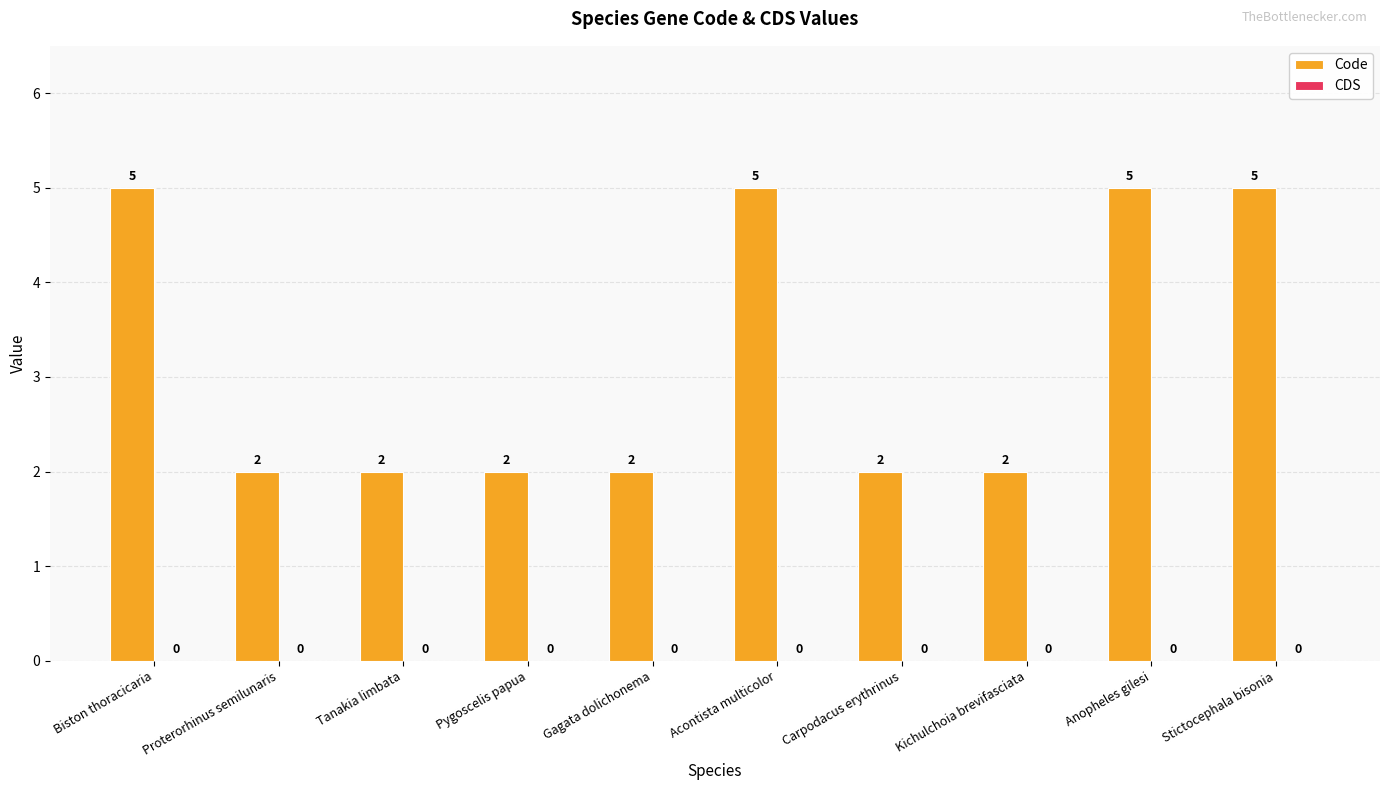

What is the difference between the maximum and second lowest values?

3